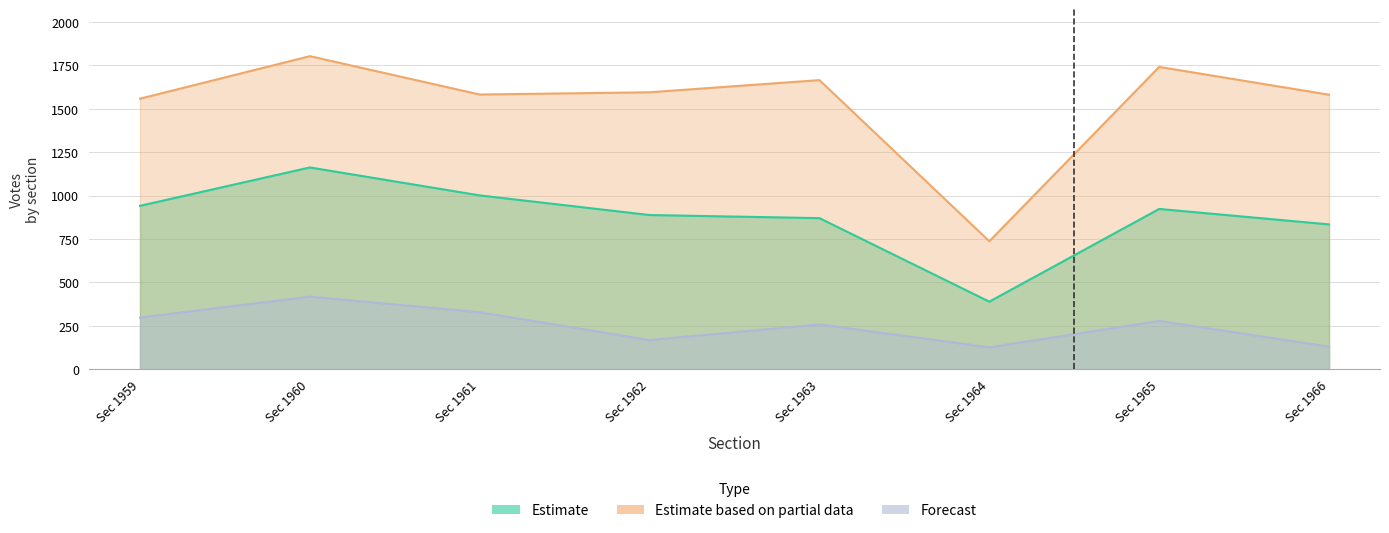

What is the difference between the Estimate based on partial data values at Sec 1966 and Sec 1959?

23